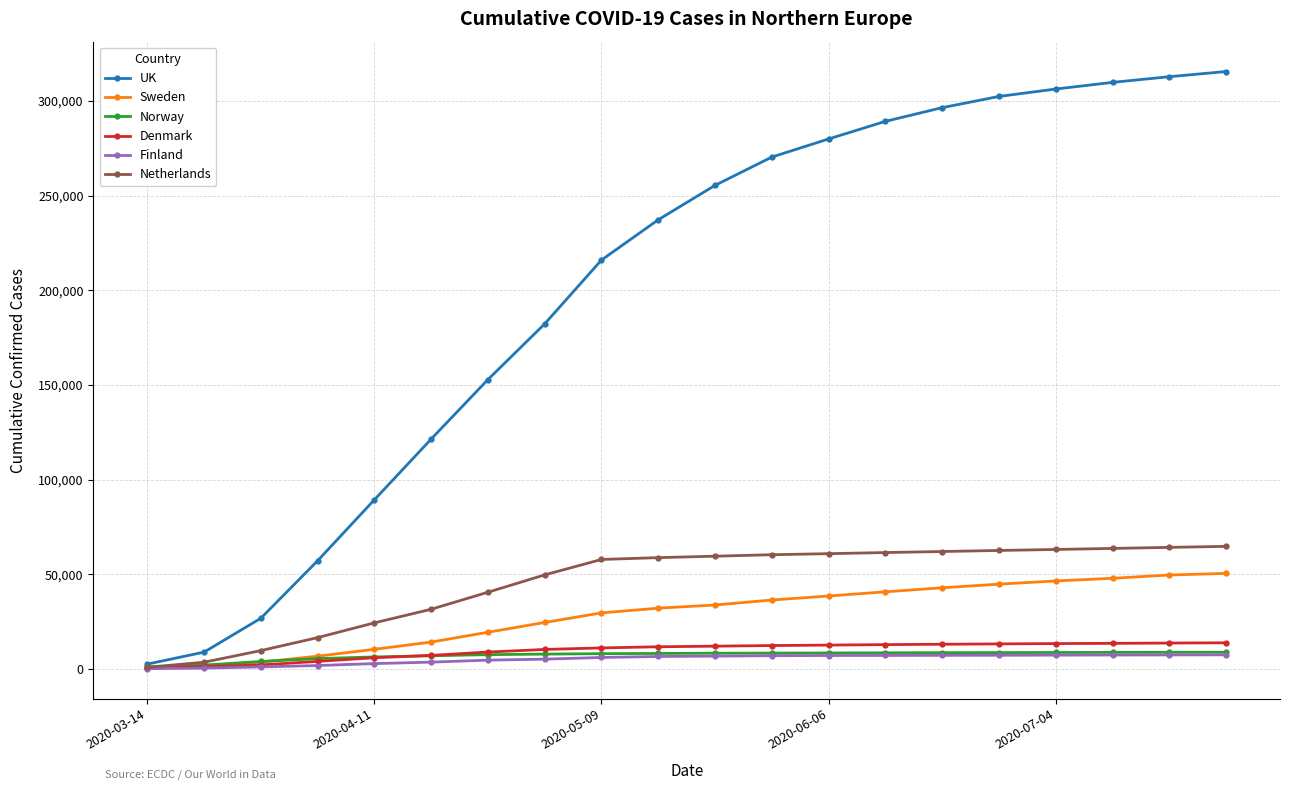

What is the greatest value displayed?

315455